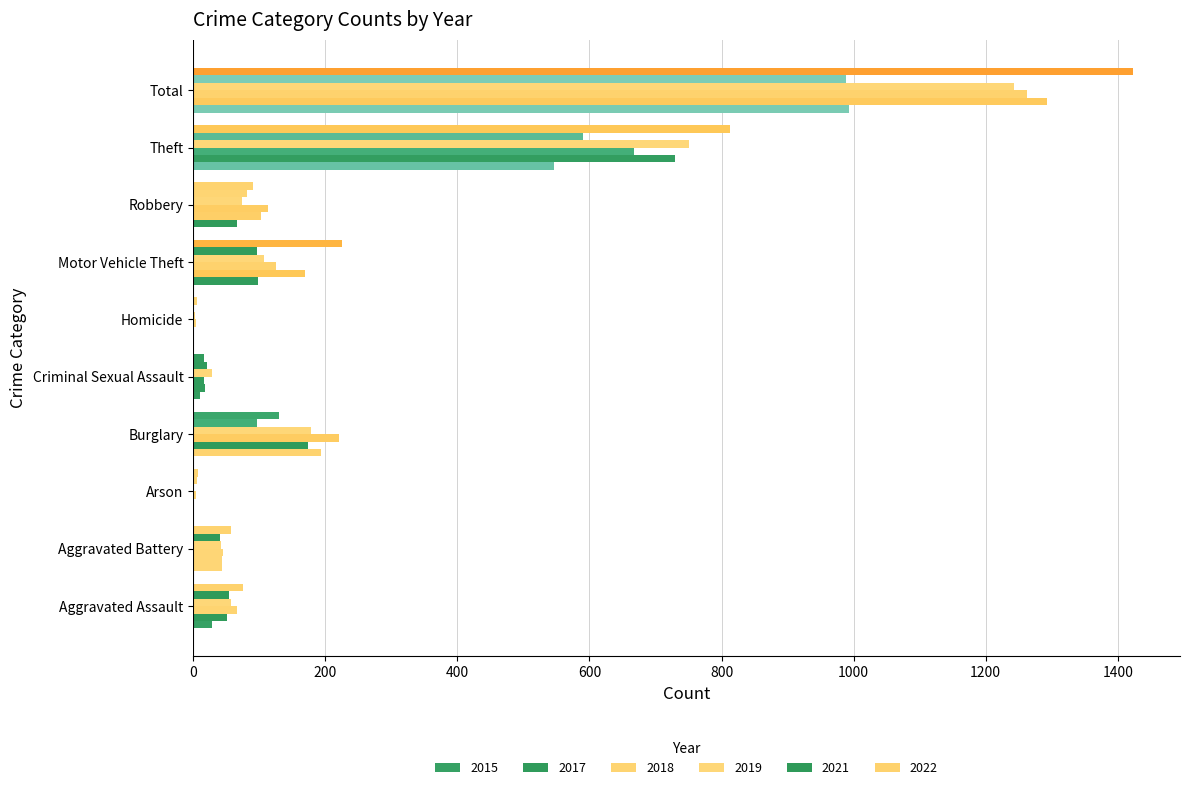

Reading left to right, transcribe all the data shown in this chart.

2015: 28	44	2	194	11	2	98	67	547	993
2017: 52	44	1	174	18	1	170	103	730	1293
2018: 66	45	4	221	17	5	125	113	667	1263
2019: 57	42	2	179	28	3	108	74	750	1243
2021: 54	40	6	97	21	2	97	81	590	988
2022: 76	58	7	130	17	6	226	90	813	1423